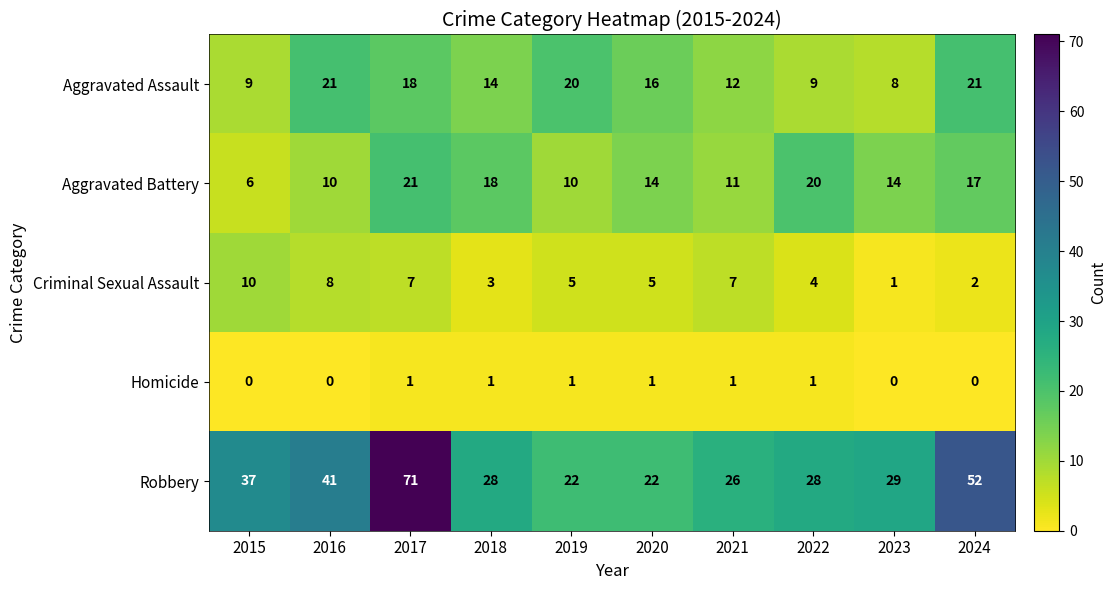

Which series has the largest range (max minus min)?

Robbery